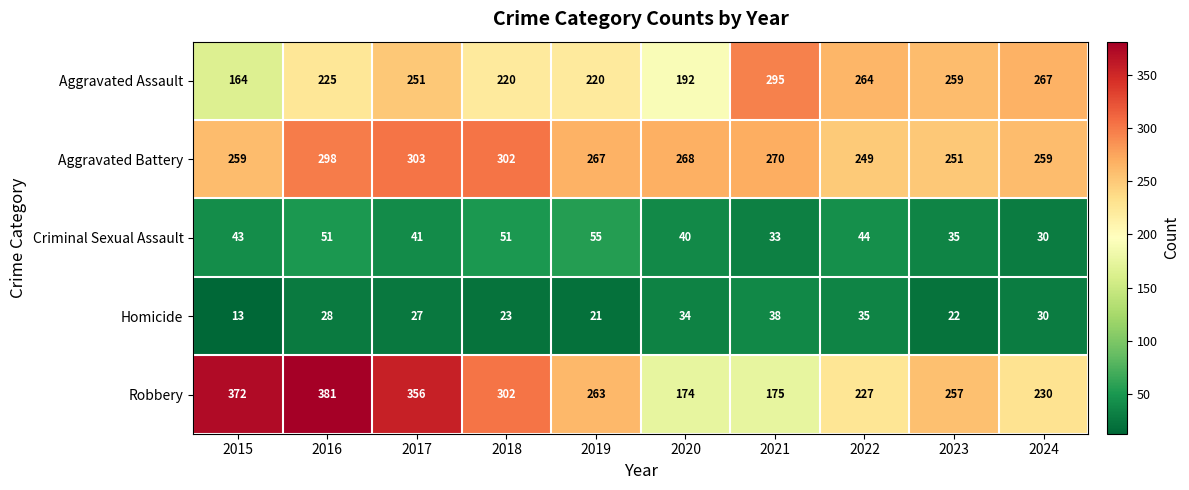

At how many categories does at least one series exceed 293?

5